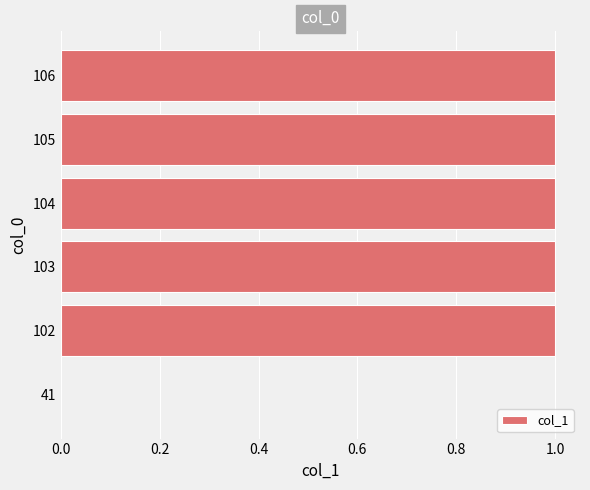

The value at 104 is 1. True or false?

True